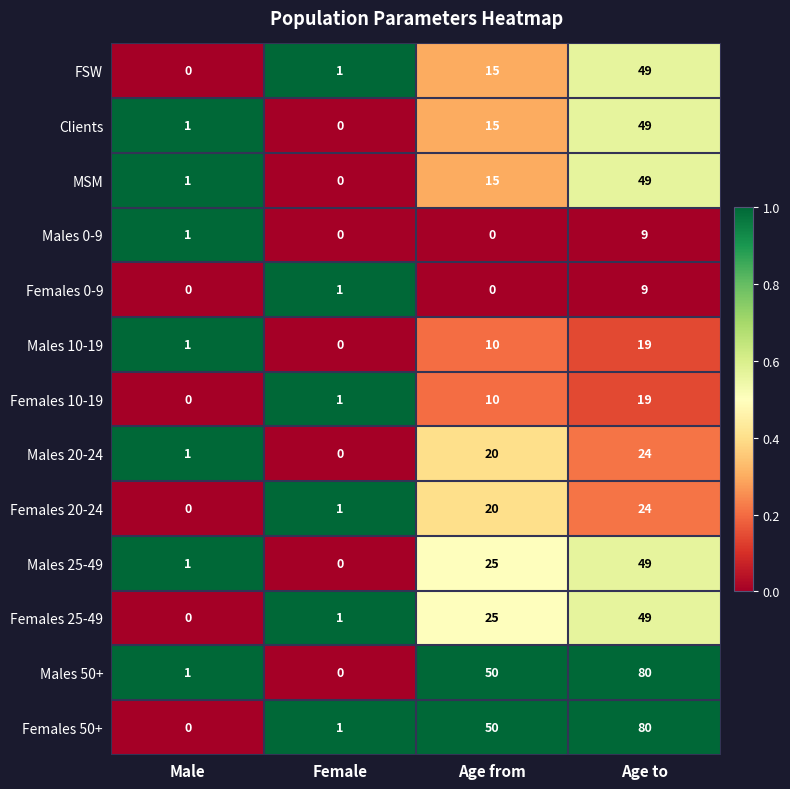

Is it true that Males 50+ equals 11 at Age from?

False